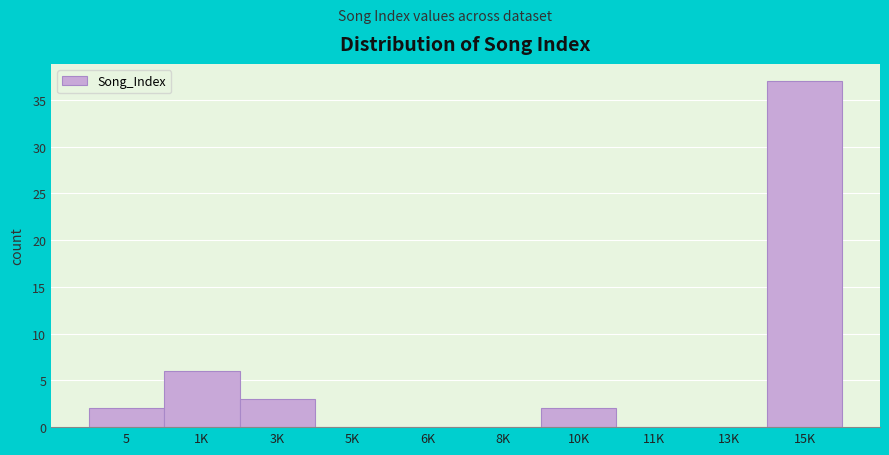

Reading right to left, transcribe all the data shown in this chart.

15K=37	13K=0	11K=0	10K=2	8K=0	6K=0	5K=0	3K=3	1K=6	5=2